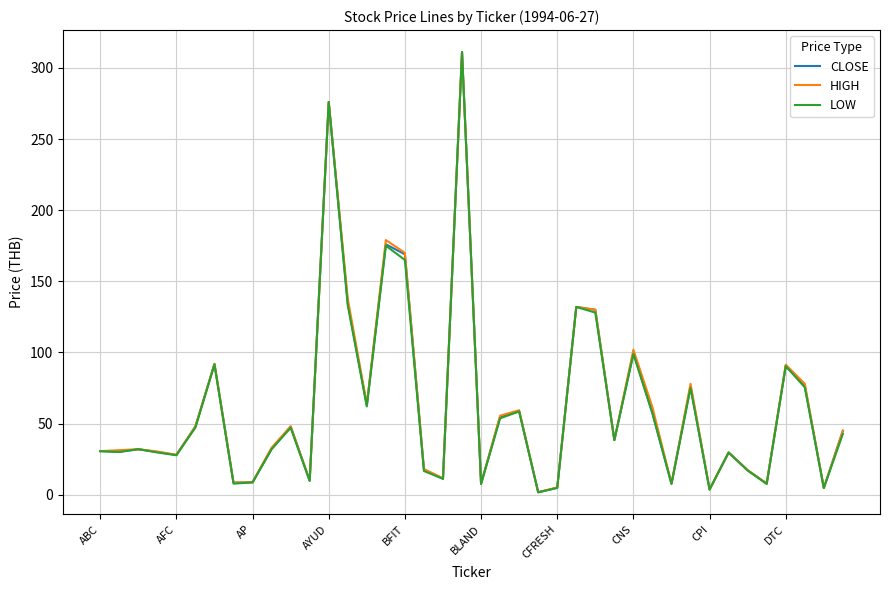

What is the maximum value shown in the chart?

311.1